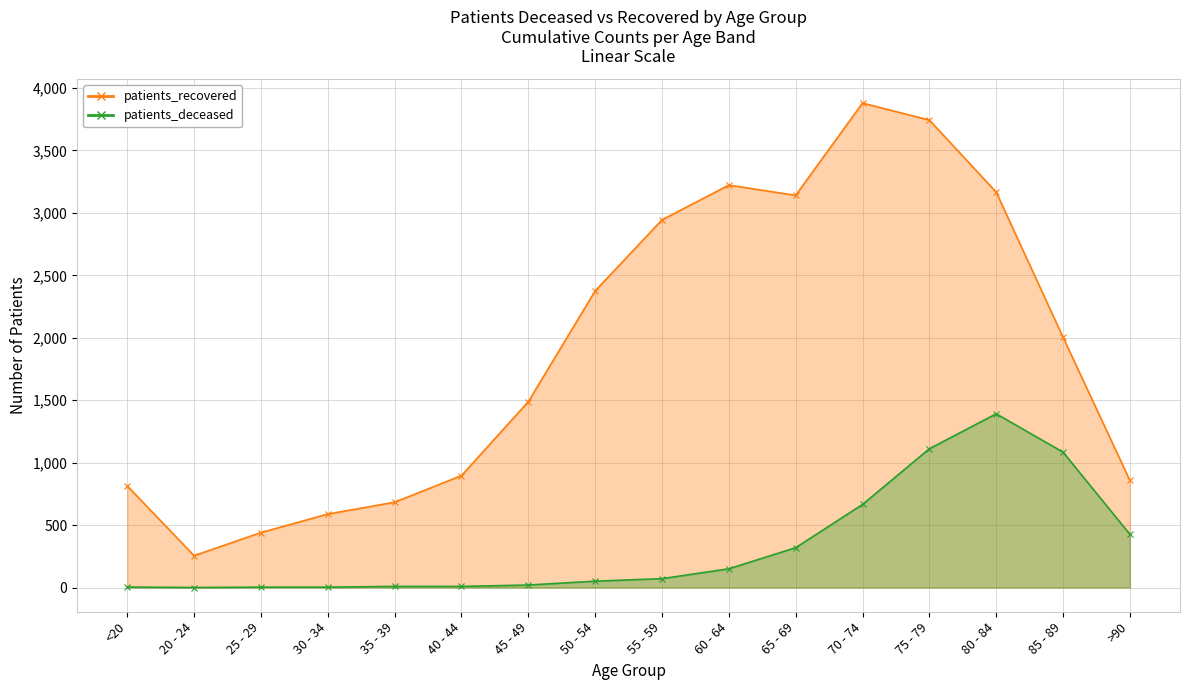

Which has a higher value, 25 - 29 or <20?

<20